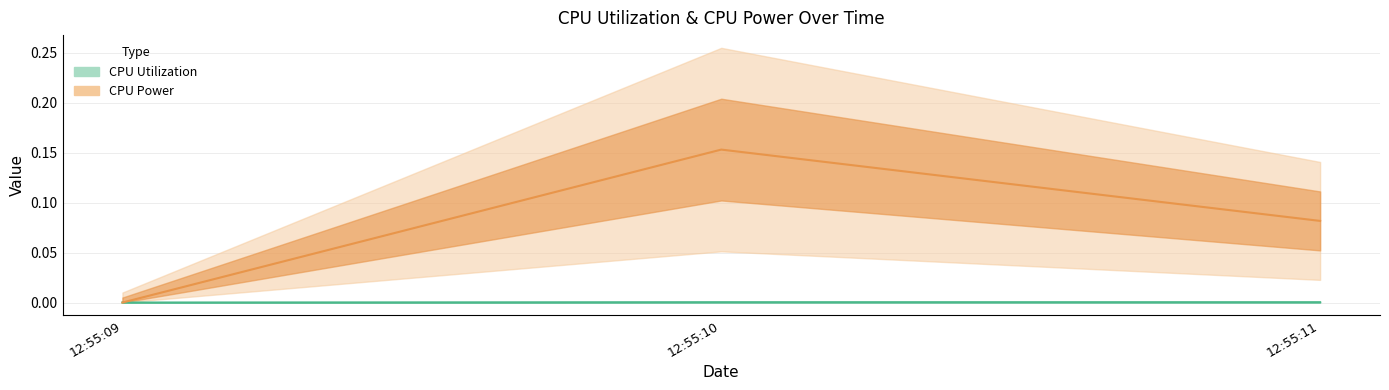

Which has a higher value, 2024-10-24 12:55:09 or 2024-10-24 12:55:10?

2024-10-24 12:55:10